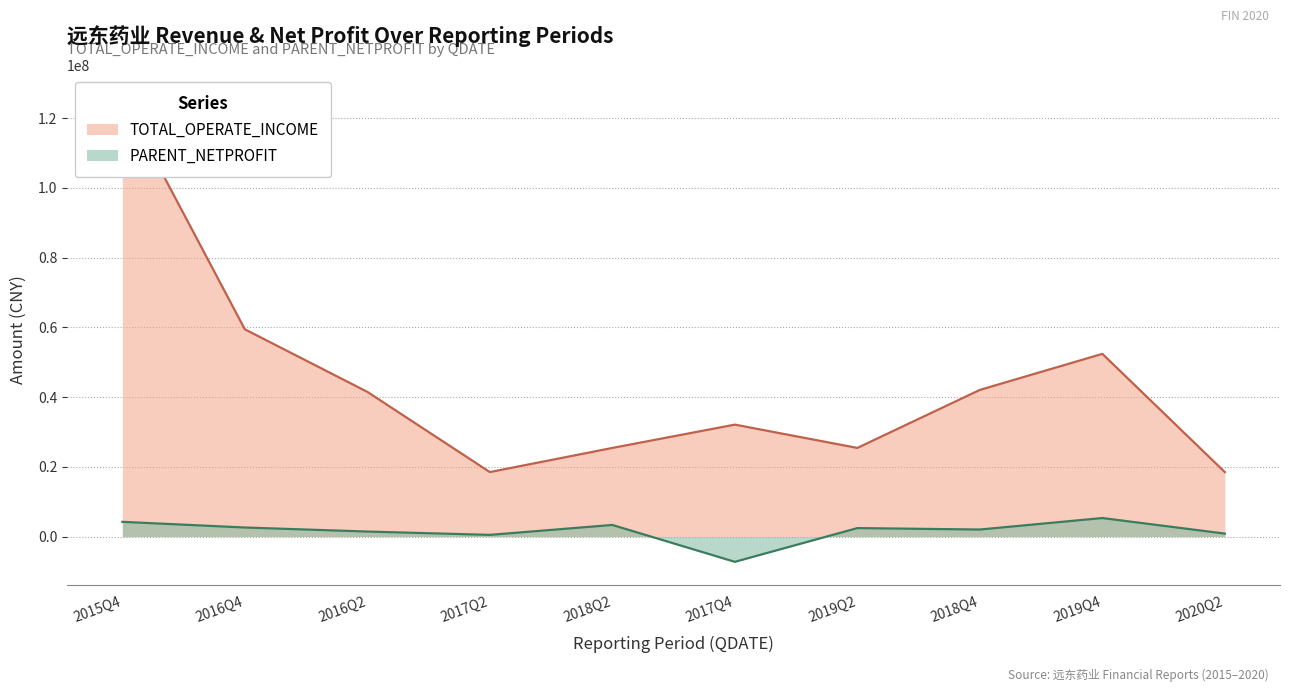

Reading left to right, extract all data points from this chart.

TOTAL_OPERATE_INCOME: 2020Q2=18497033.5	2019Q4=52421520.7	2019Q2=25436941.7	2018Q4=42079094.1	2018Q2=25432329.3	2017Q4=32123290.6	2016Q2=41517750.6	2017Q2=18509921.4	2015Q4=125830284.2	2016Q4=59463366.9
PARENT_NETPROFIT: 2020Q2=869161.8	2019Q4=5327835.9	2019Q2=2446923.3	2018Q4=2035989.8	2018Q2=3345463.3	2017Q4=-7231047.2	2016Q2=1454029.4	2017Q2=501365.7	2015Q4=4240395.8	2016Q4=2614234.9